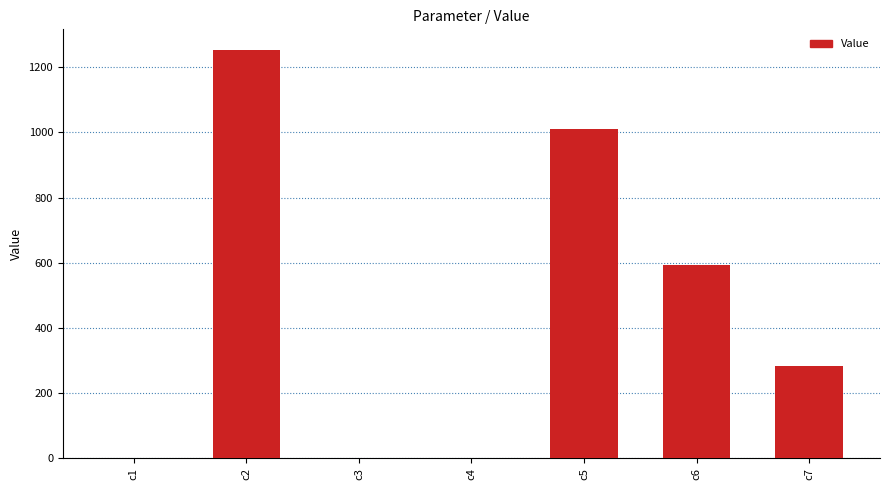

The value at c1 is 0.9. True or false?

True